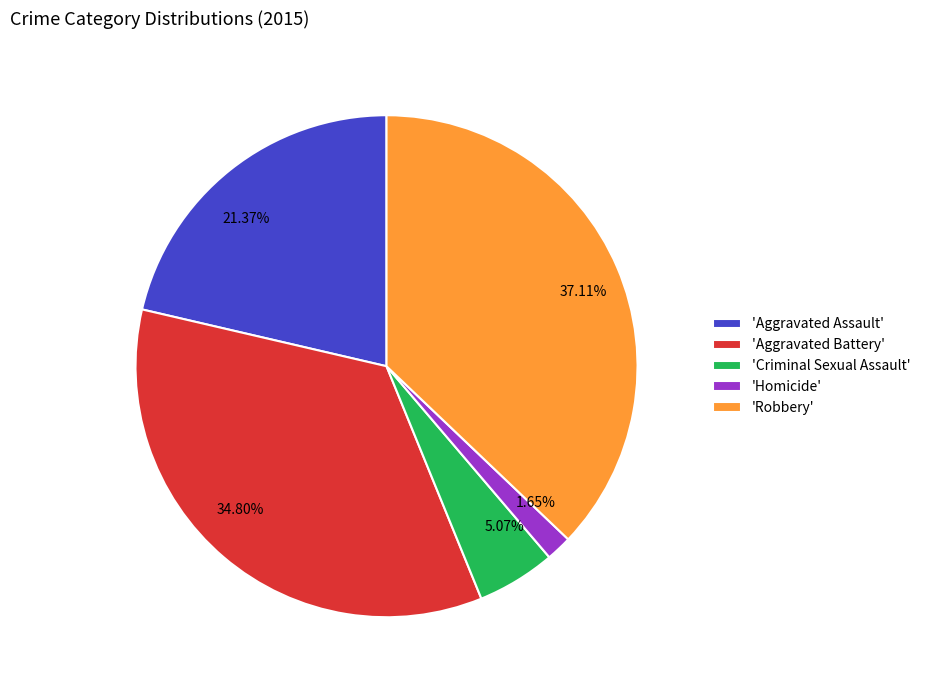

To the nearest percent, what is the difference between the largest and smallest slice percentages?

35%